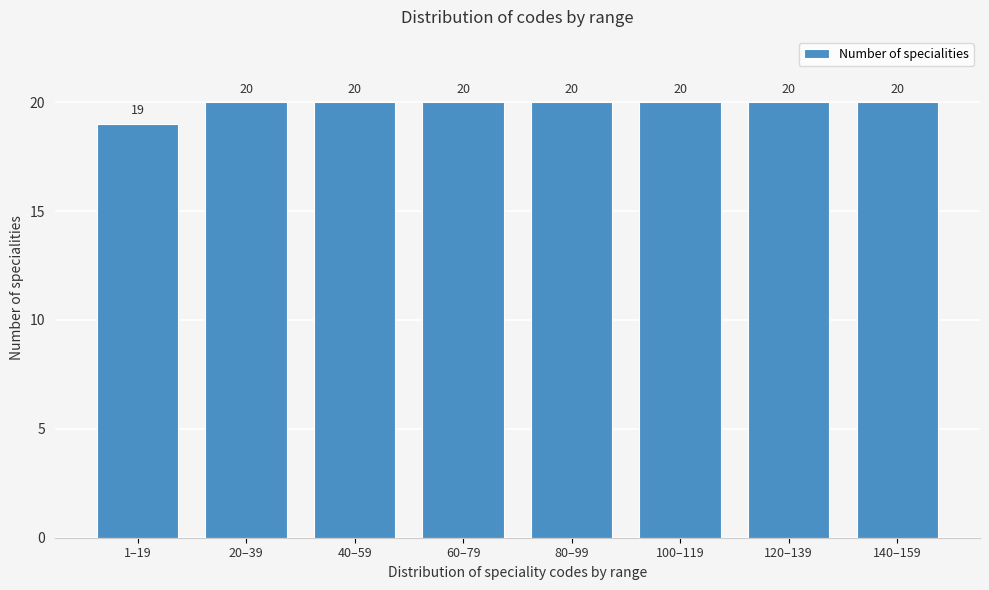

Reading left to right, what are all the values shown in this chart?

1–19=19	20–39=20	40–59=20	60–79=20	80–99=20	100–119=20	120–139=20	140–159=20